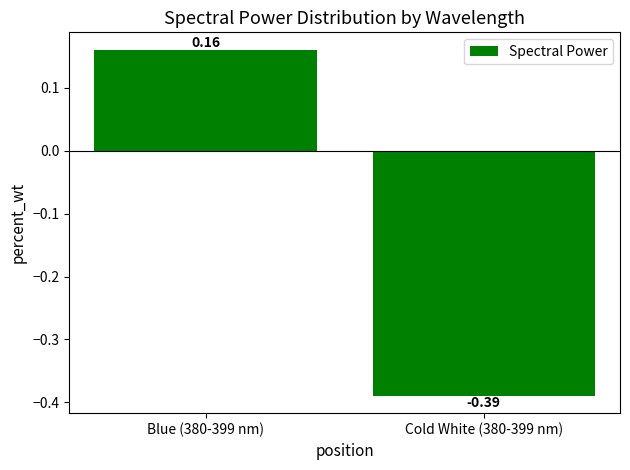

Between Cold White (380-399 nm) and Blue (380-399 nm), which is larger?

Blue (380-399 nm)